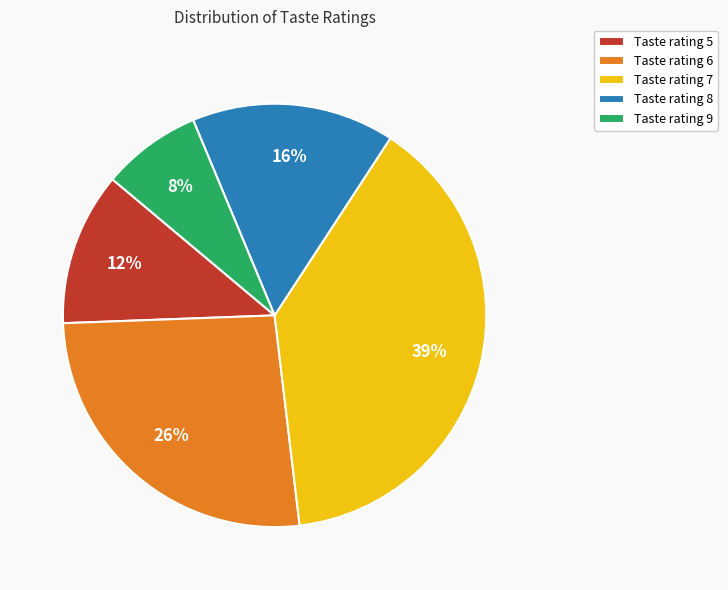

To the nearest percent, what is the difference between the largest and smallest slice percentages?

31%